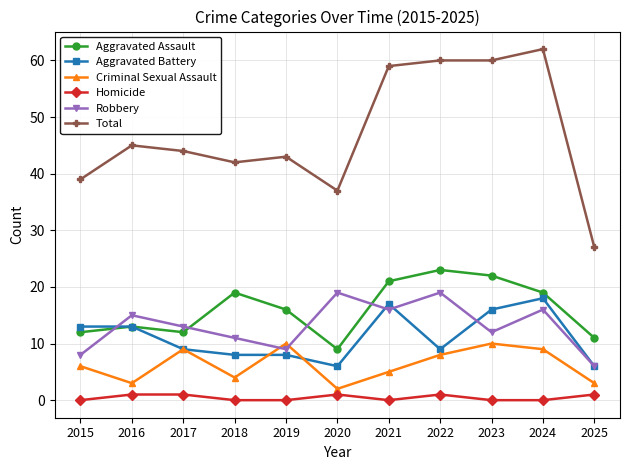

What value does the Aggravated Assault series have at 2025, to the nearest 5?

10